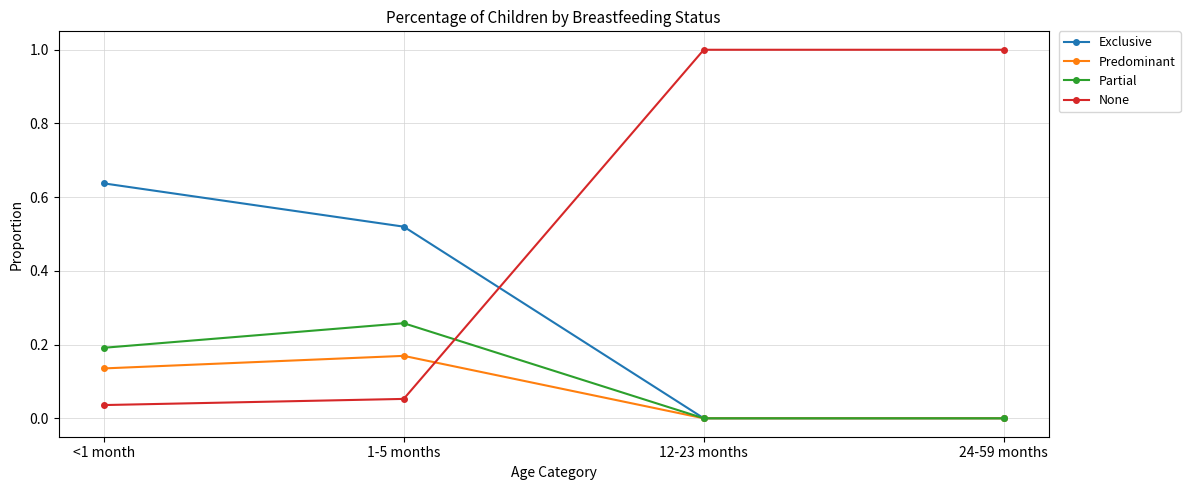

Is this an area chart (filled region under the line)?

No